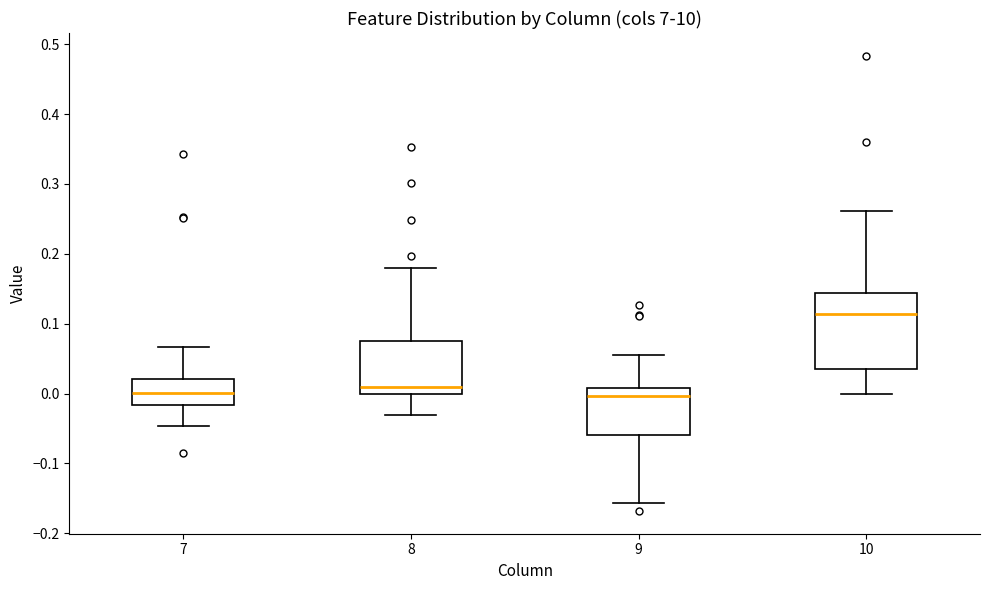

Where does the lower whisker of the box at x = 9 end on the y-axis? The values are not printed on the chart, so give them approximately, as read against the axis.

-0.16